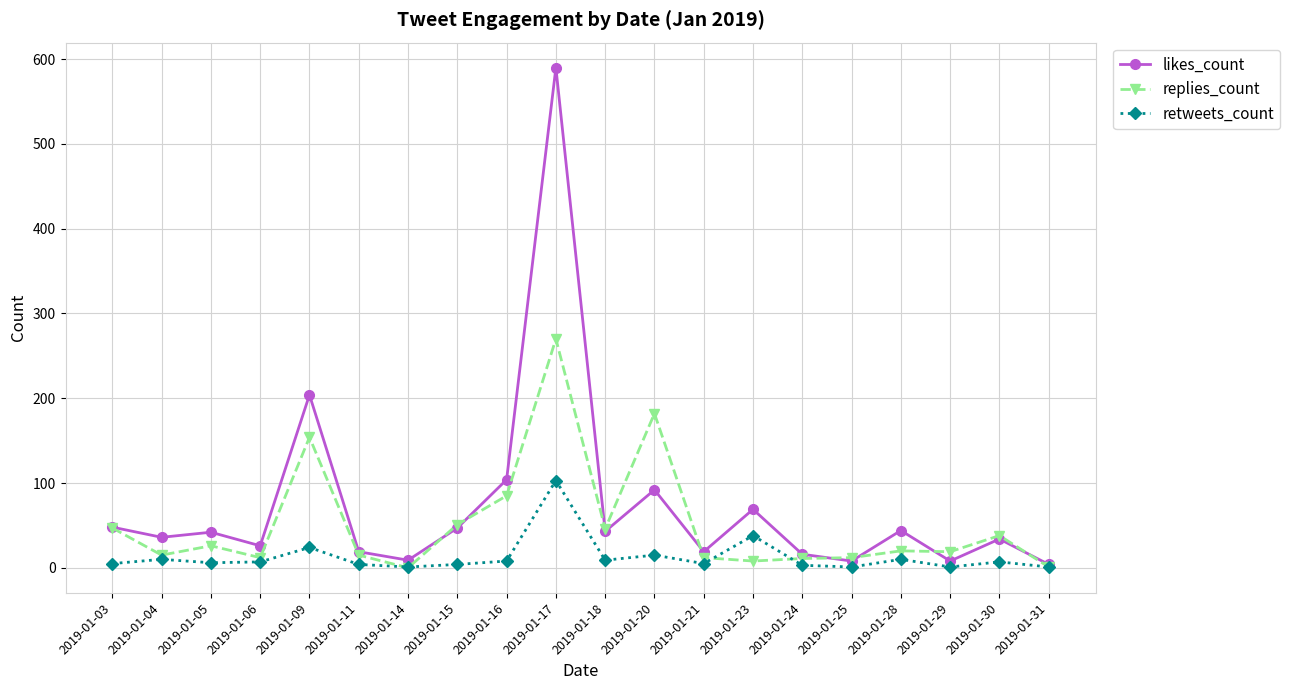

Rank the series by their average value, from lowest to highest.

retweets_count, replies_count, likes_count